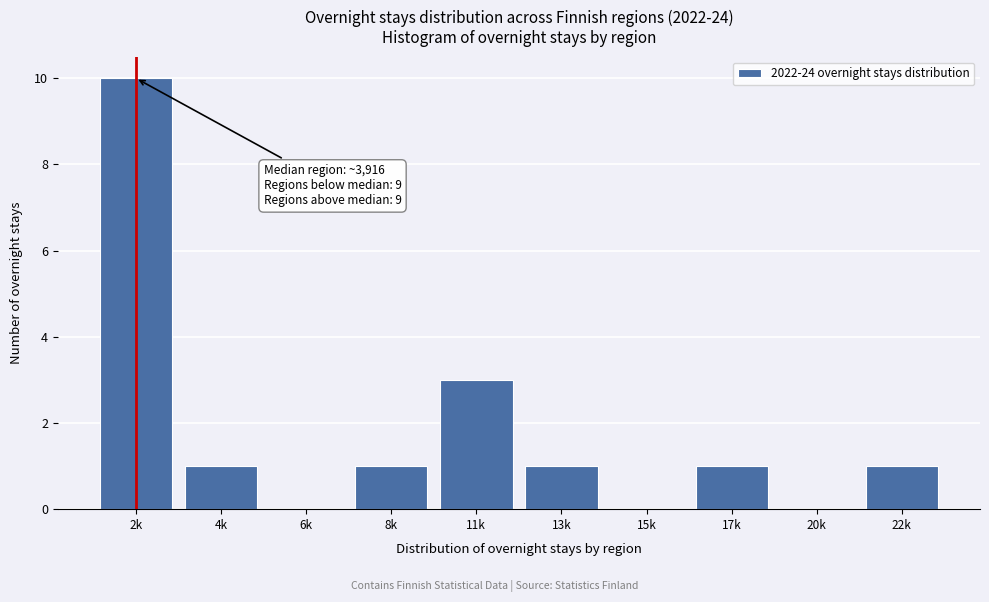

Reading left to right, what are all the values shown in this chart?

2k=10	4k=1	6k=0	8k=1	11k=3	13k=1	15k=0	17k=1	20k=0	22k=1